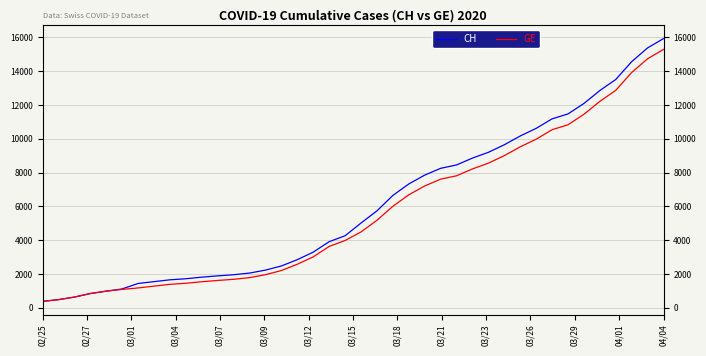

Count the number of categories in the chart.

40